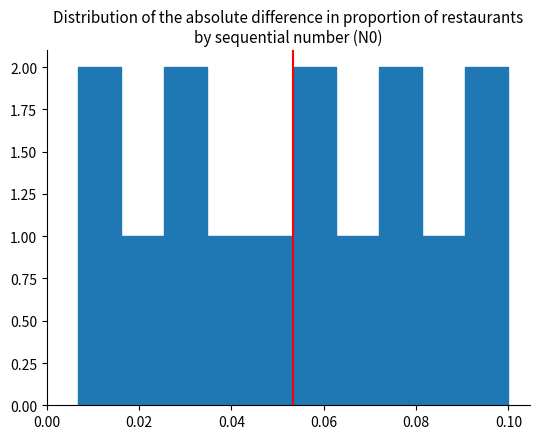

Reading left to right, list every bar in this chart as the range it spans on the x-axis followed by its height. Neither the bar edges nor the heights are printed on the chart, so give them approximately, as read against the axes.

0.006 to 0.016: 2
0.016 to 0.026: 1
0.026 to 0.034: 2
0.034 to 0.044: 1
0.044 to 0.054: 1
0.054 to 0.062: 2
0.062 to 0.072: 1
0.072 to 0.082: 2
0.082 to 0.090: 1
0.090 to 0.100: 2